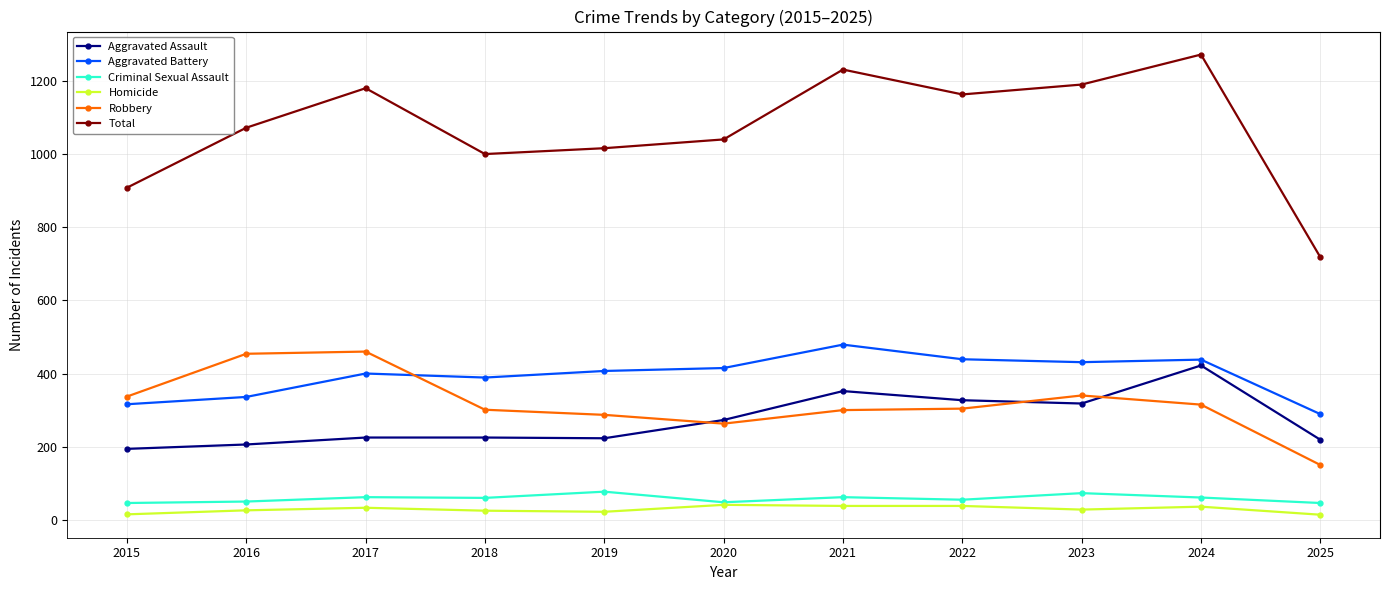

Is the value of Robbery at 2015 greater than the value of Homicide at 2025?

Yes